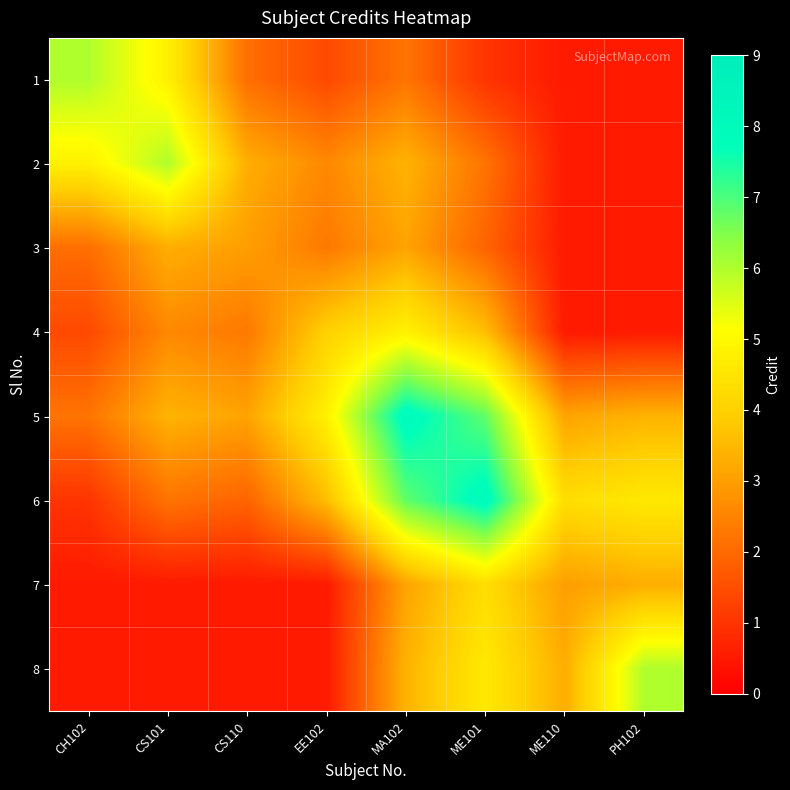

Which series has the widest spread of values?

6